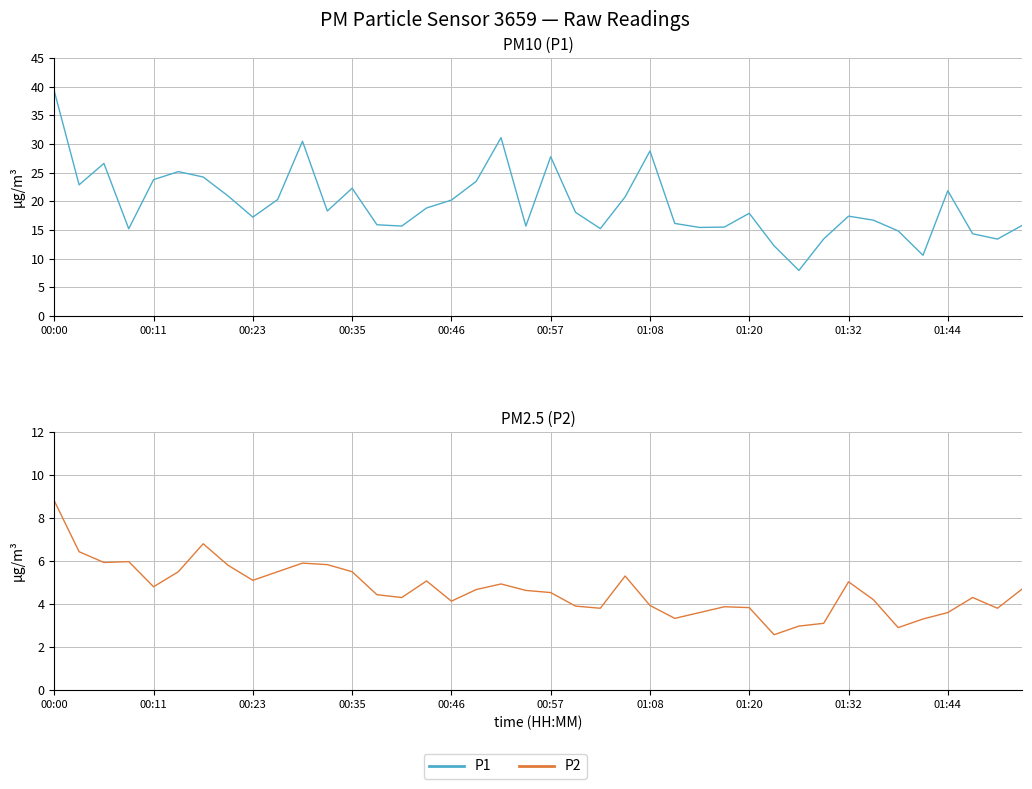

What is the smallest value displayed?

2.6